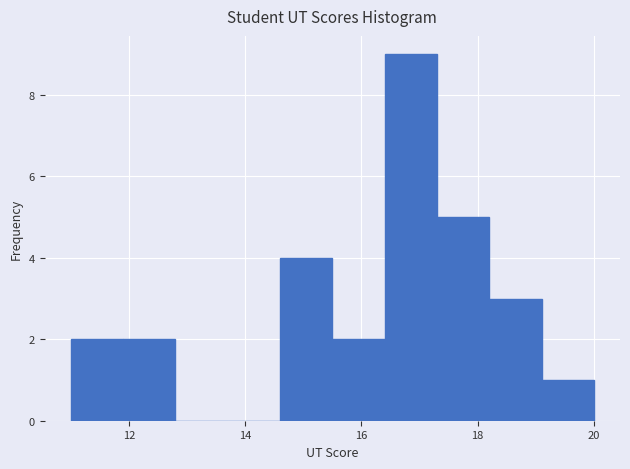

Which range on the x-axis has the tallest bar?

16.4 to 17.3